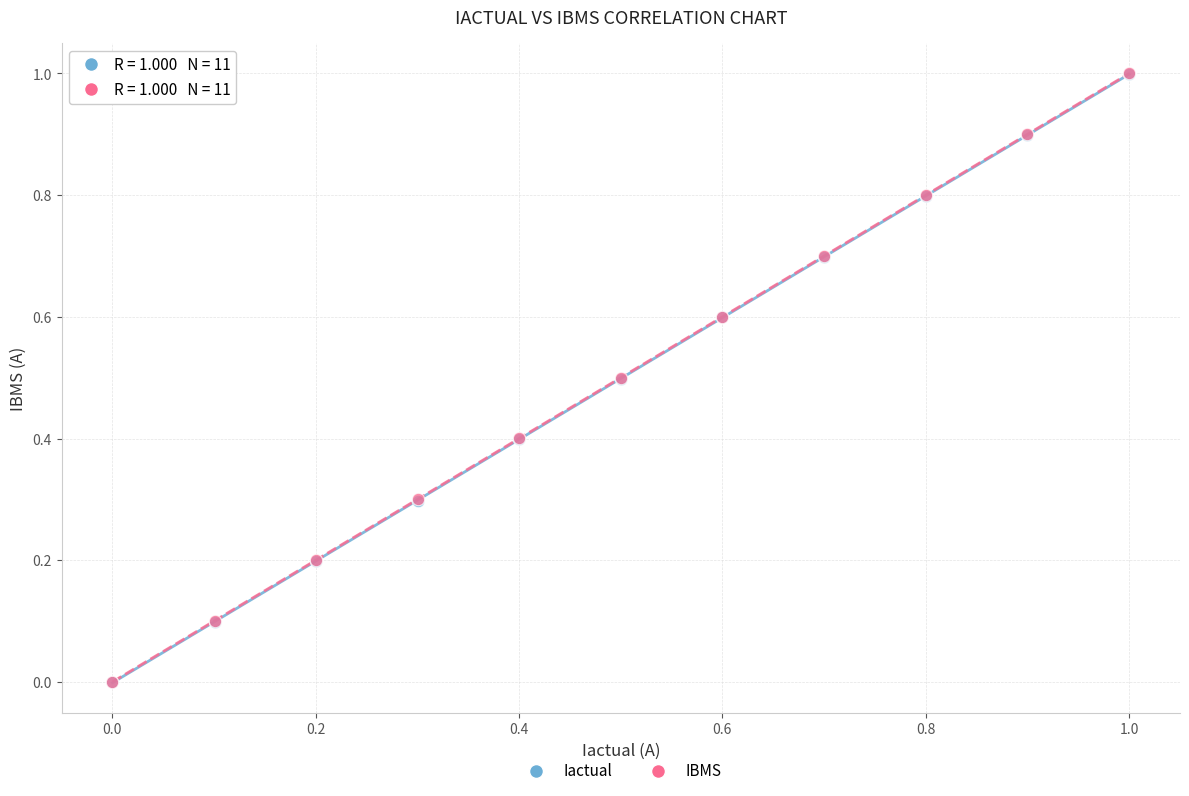

What are all the series names shown in the legend?

Iactual, IBMS